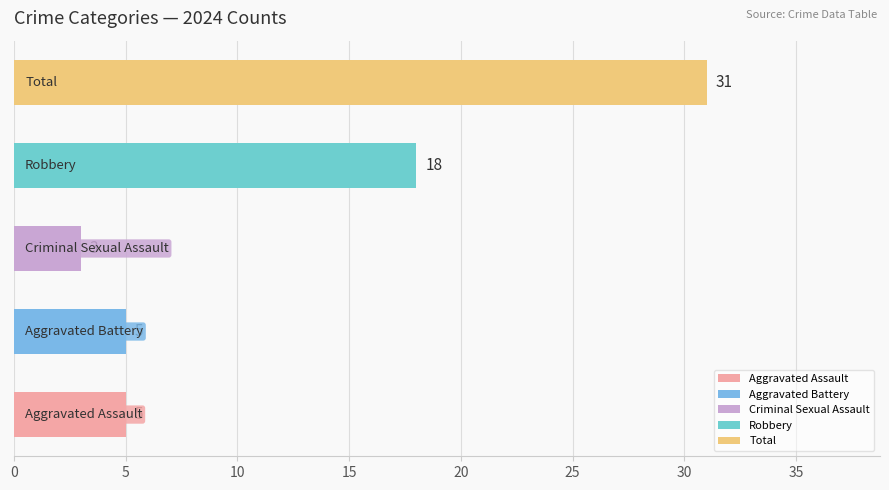

What is the sum of all values?

62